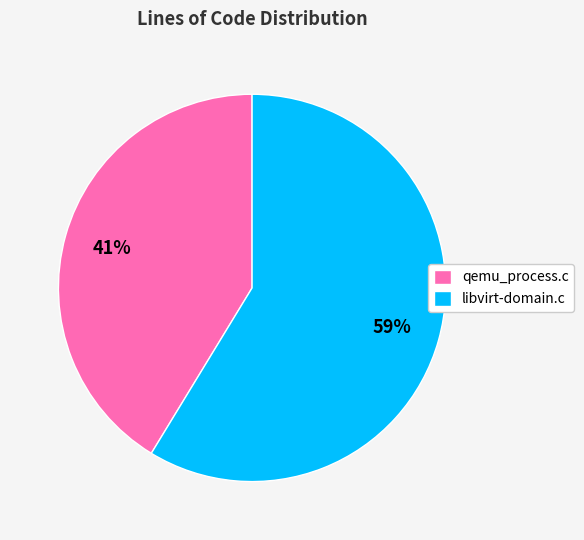

The libvirt-domain.c slice represents 49% of the pie. True or false?

False